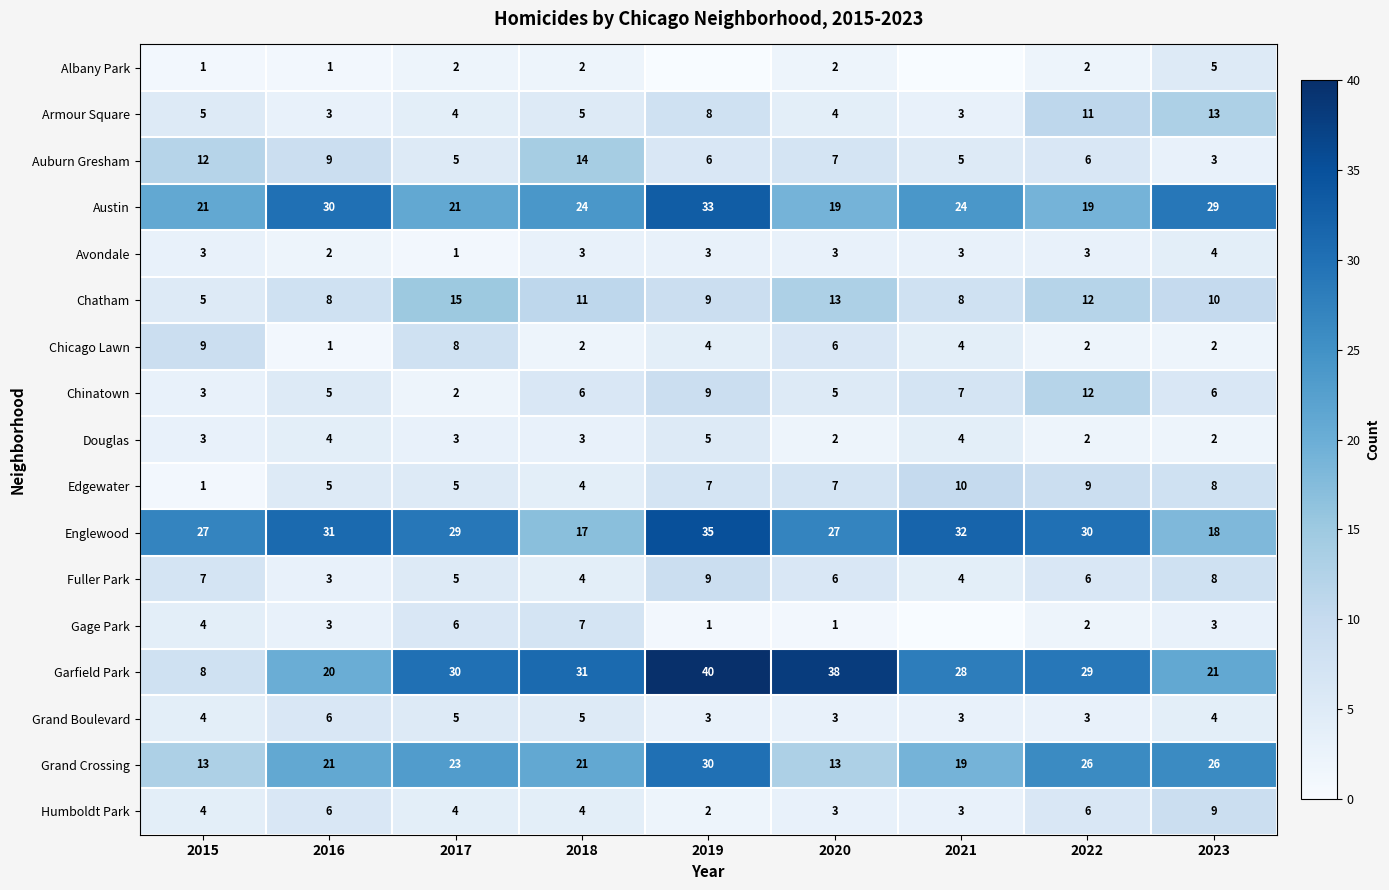

What is the difference between the highest and lowest values at 2017?

29